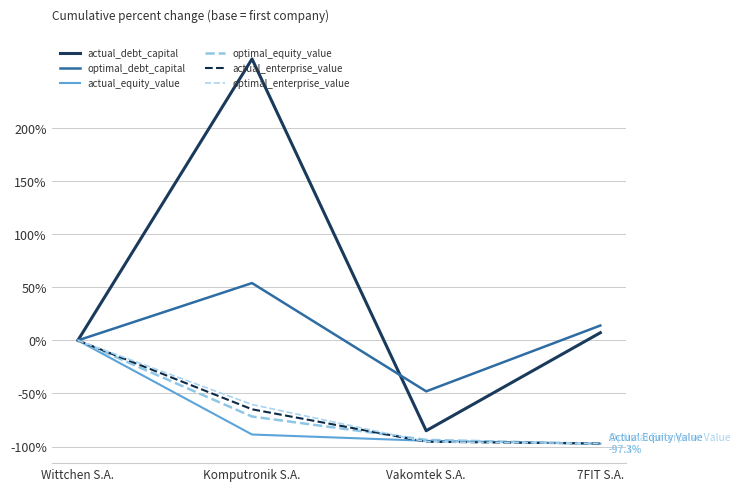

Does the chart have visible grid lines?

Yes